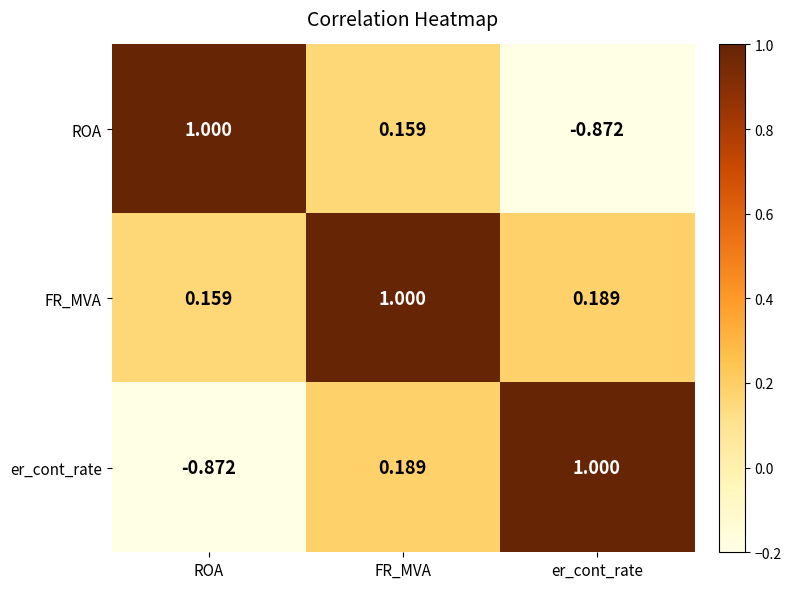

At which label is ROA closest to 0?

FR_MVA